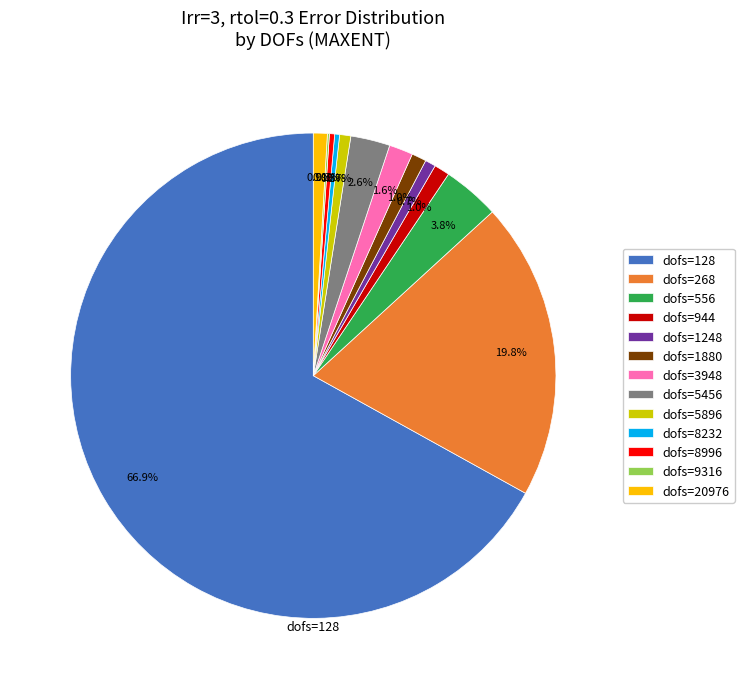

Does dofs=128 represent more than half of the total?

Yes